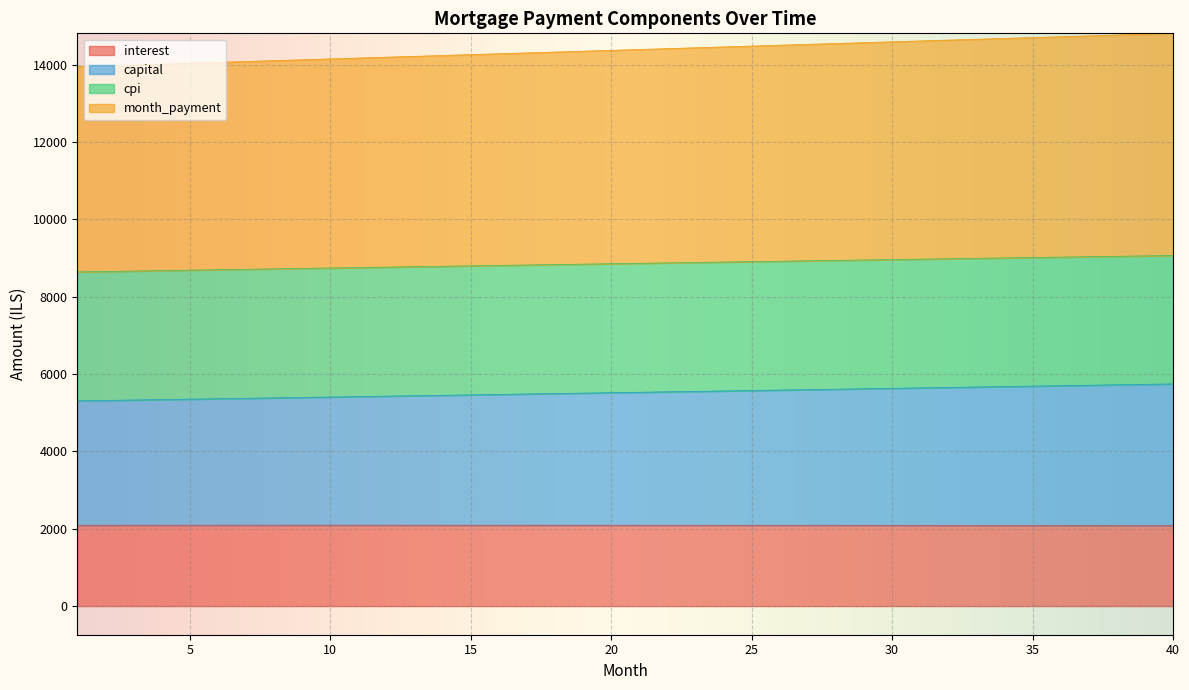

What is the maximum value for interest?

2091.8